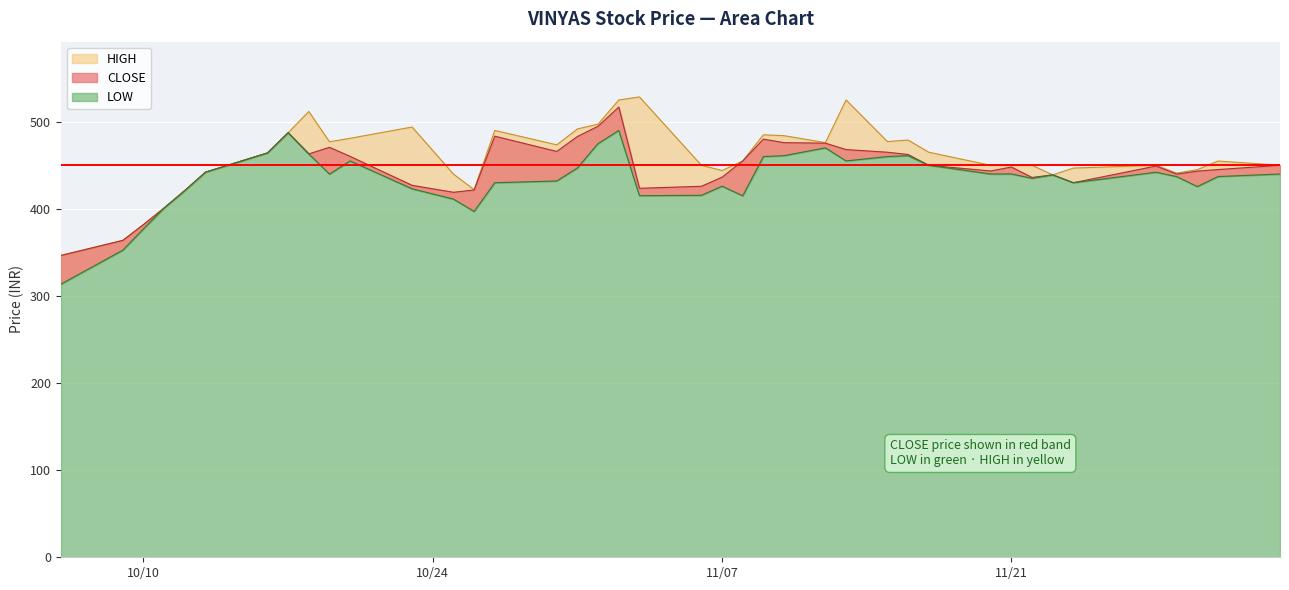

Rank the series by their maximum value, from highest to lowest.

HIGH, CLOSE, LOW